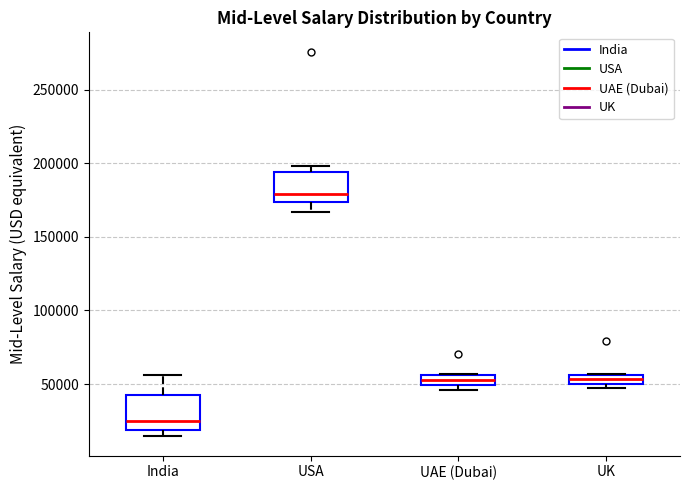

Which box's median line is the highest?

USA